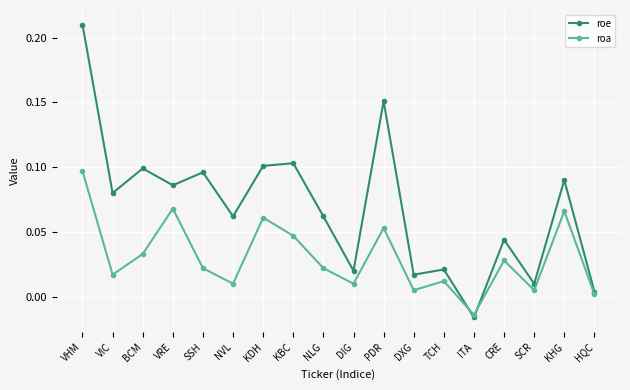

Is the value of roe at VRE greater than the value of roa at BCM?

Yes